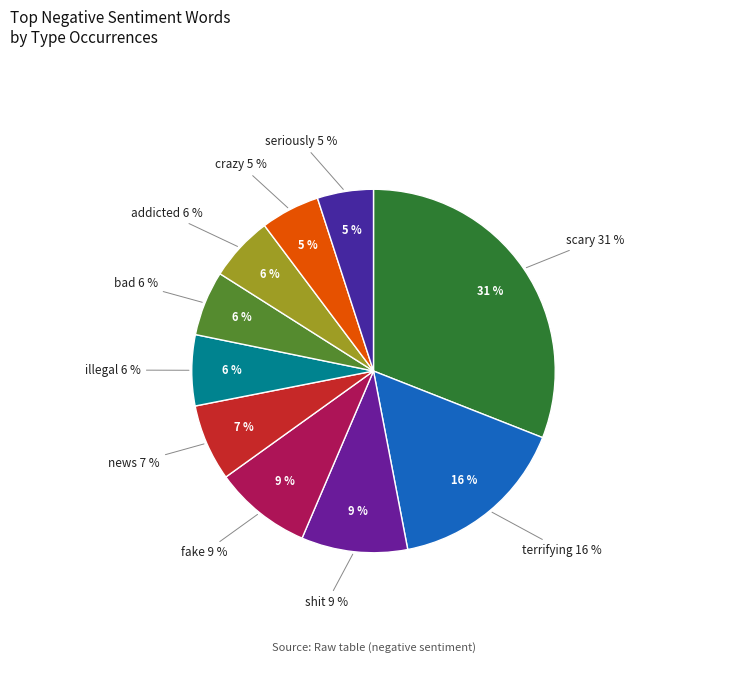

Is it true that addicted is 11% of the pie?

False